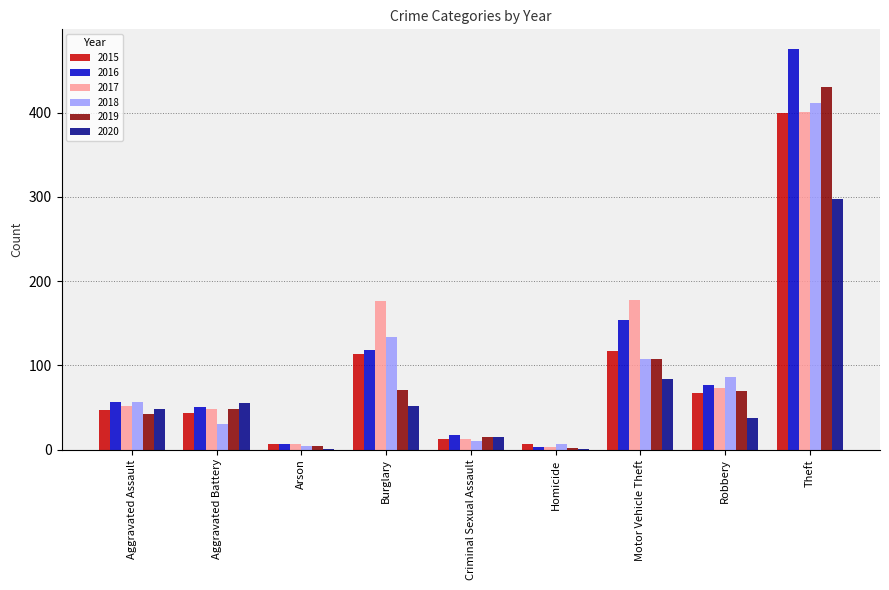

At which label is 2020 closest to 149?

Motor Vehicle Theft